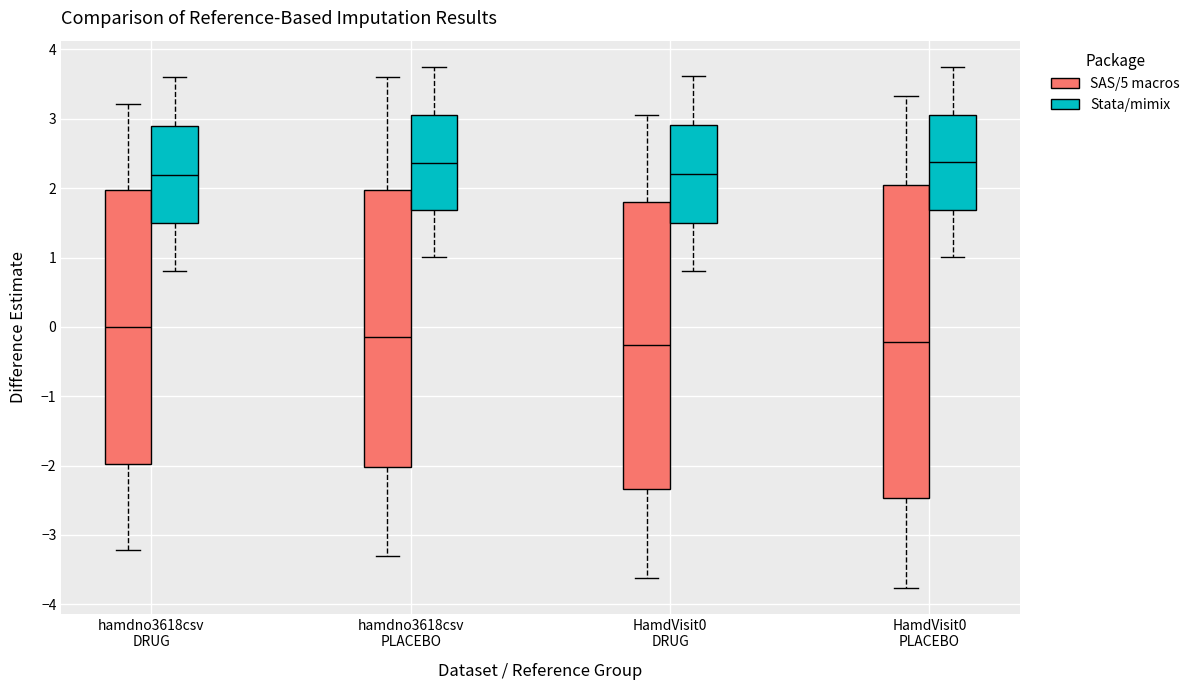

Where does the median line of the box for HamdVisit0 PLACEBO (Stata/mimix) sit on the y-axis? The values are not printed on the chart, so give them approximately, as read against the axis.

2.4